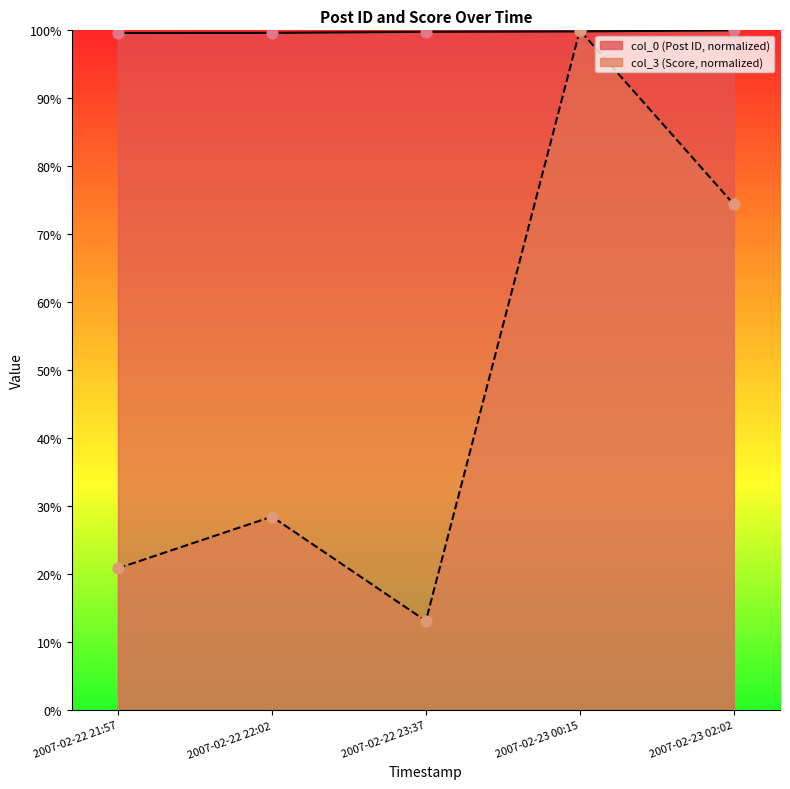

Is the value of col_0 at 2007-02-22 21:57 greater than the value of col_3 at 2007-02-22 21:57?

Yes